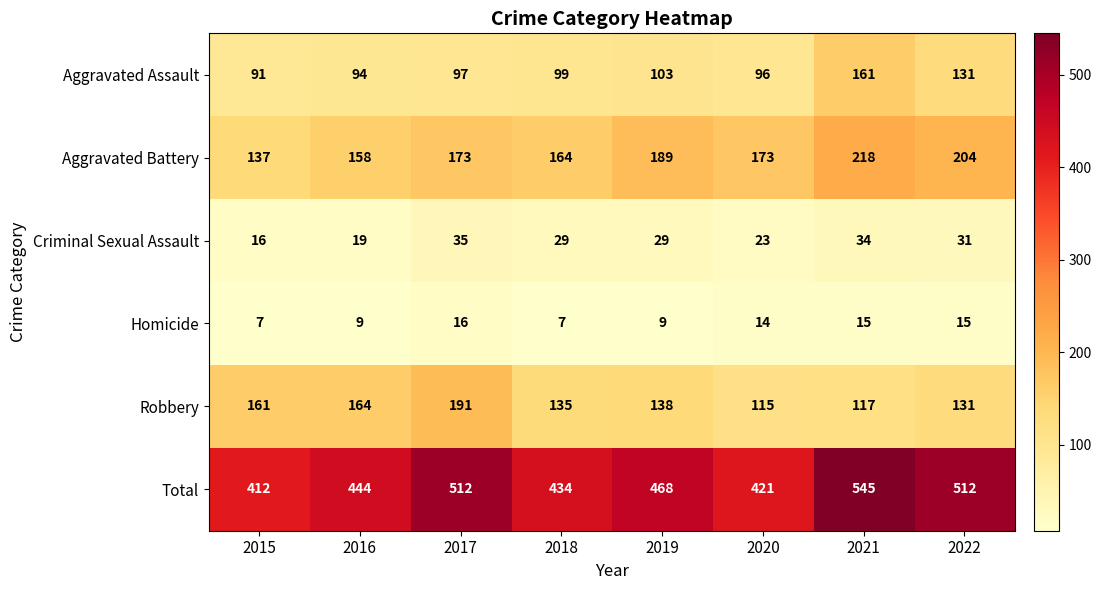

What is the sum of the Aggravated Assault values at 2017 and 2015?

188